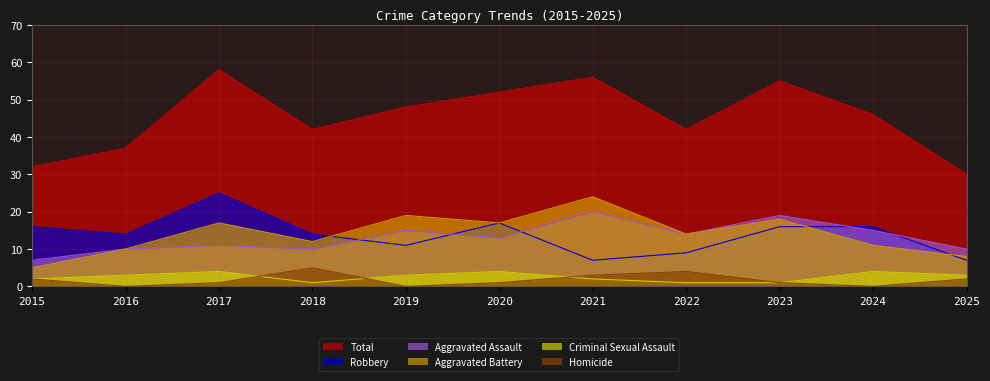

Does the chart have visible grid lines?

Yes